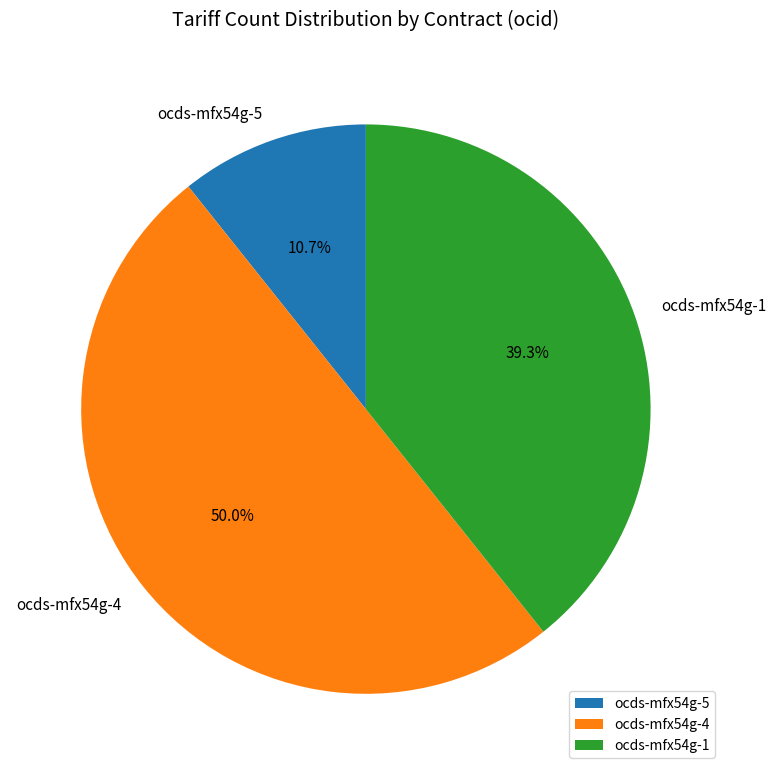

What percentage is the ocds-mfx54g-1 slice, to the nearest percent?

39%